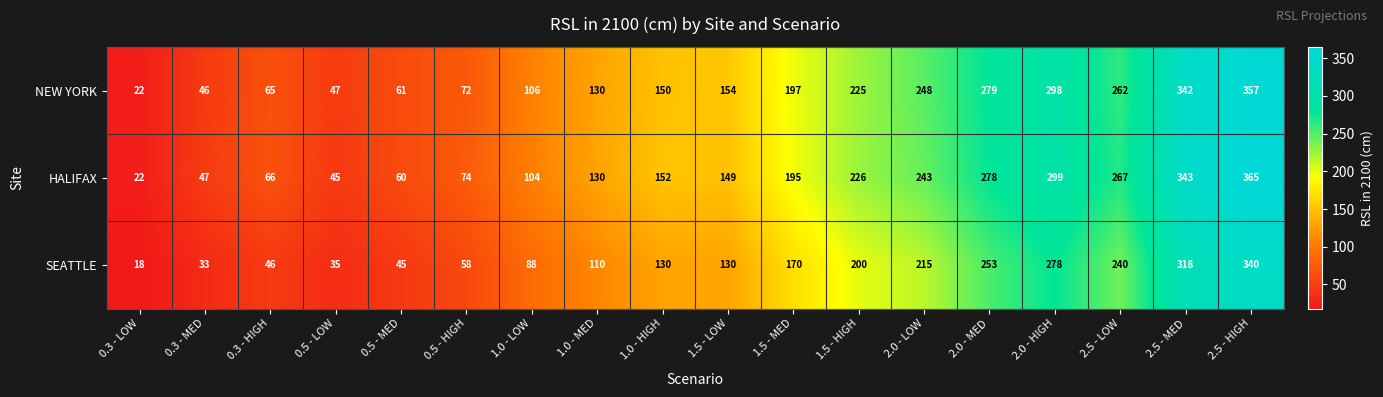

Which series has the widest spread of values?

HALIFAX